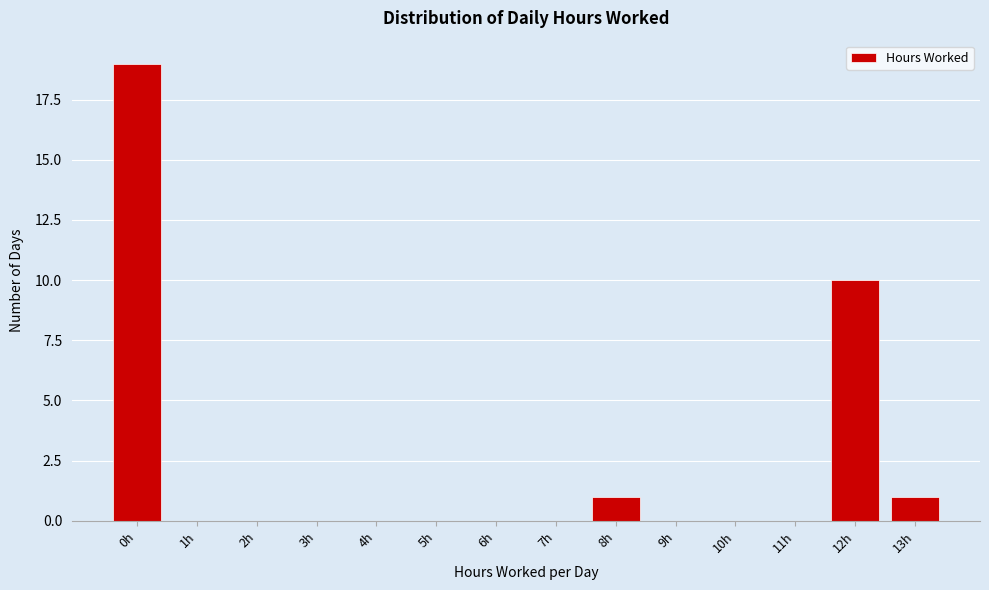

Reading left to right, transcribe this chart: for each bar, give the range it covers on the x-axis and its height. The values are not printed on the chart, so give them approximately, as read against the axis.

-0.5 to 0.5: 19
0.5 to 1.5: 0
1.5 to 2.5: 0
2.5 to 3.5: 0
3.5 to 4.5: 0
4.5 to 5.5: 0
5.5 to 6.5: 0
6.5 to 7.5: 0
7.5 to 8.5: 1
8.5 to 9.5: 0
9.5 to 10.5: 0
10.5 to 11.5: 0
11.5 to 12.5: 10
12.5 to 13.5: 1